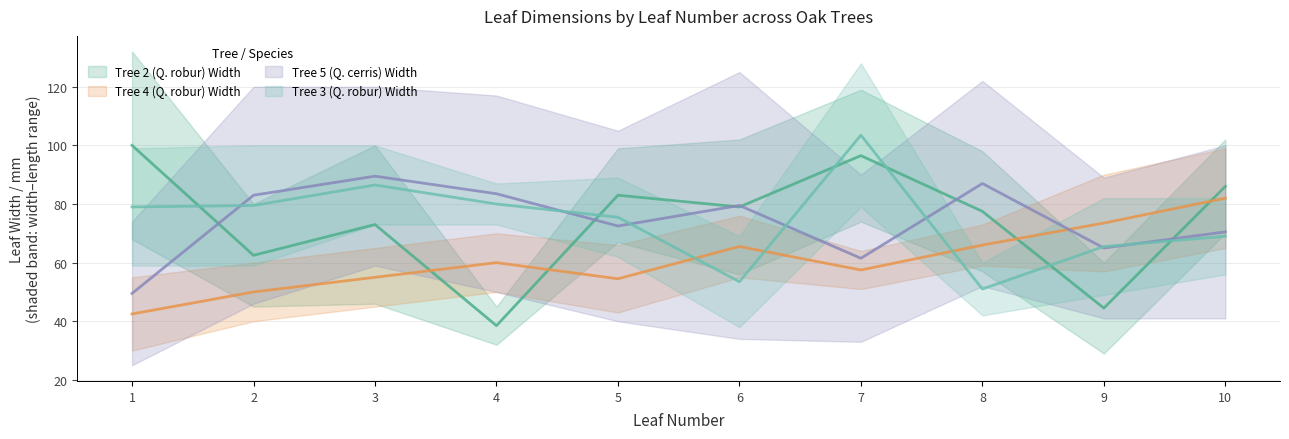

Reading left to right, transcribe all the data shown in this chart.

Tree 2 (Q. robur) Width: 1=68	2=45	3=46	4=32	5=67	6=56	7=74	8=57	9=29	10=70
Tree 4 (Q. robur) Width: 1=30	2=40	3=45	4=50	5=43	6=55	7=51	8=59	9=57	10=65
Tree 5 (Q. cerris) Width: 1=25	2=46	3=59	4=50	5=40	6=34	7=33	8=52	9=41	10=41
Tree 3 (Q. robur) Width: 1=59	2=59	3=73	4=73	5=62	6=38	7=79	8=42	9=49	10=56